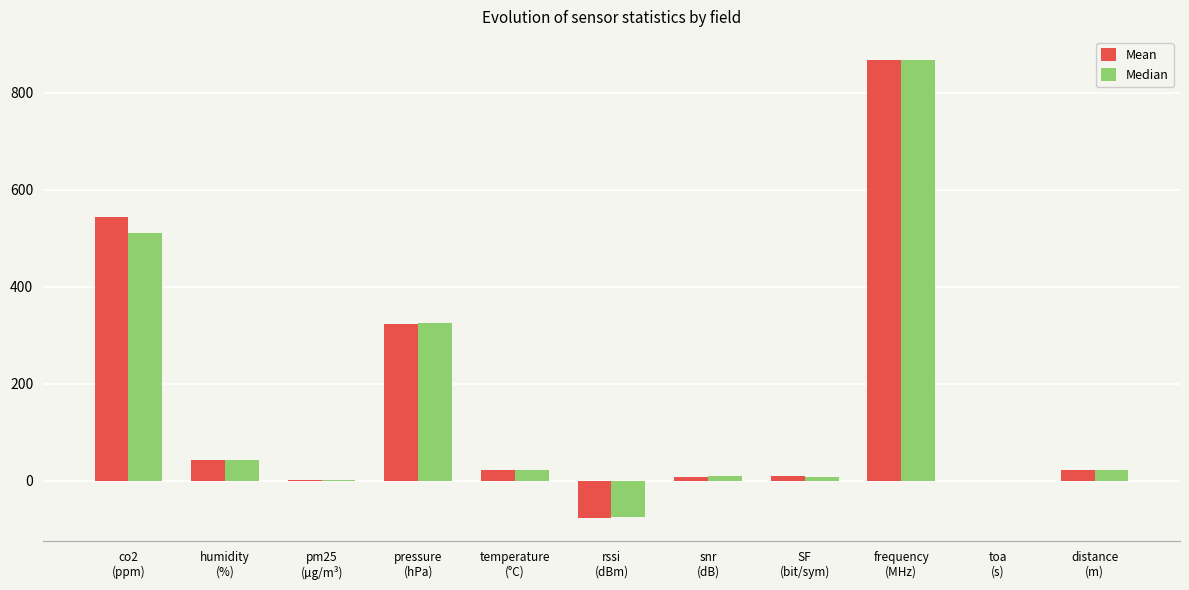

What is the maximum value shown in the chart?

867.9